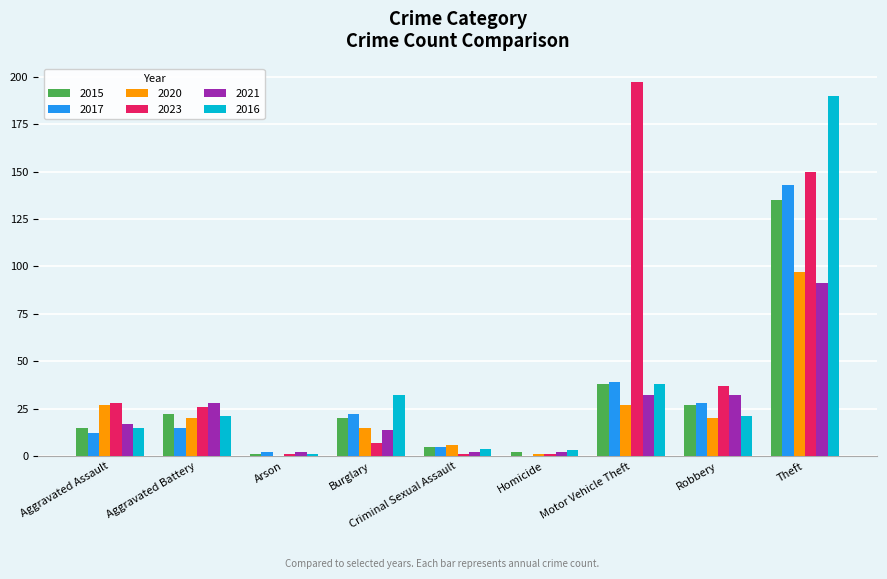

What is the sum of all 2023 values?

448